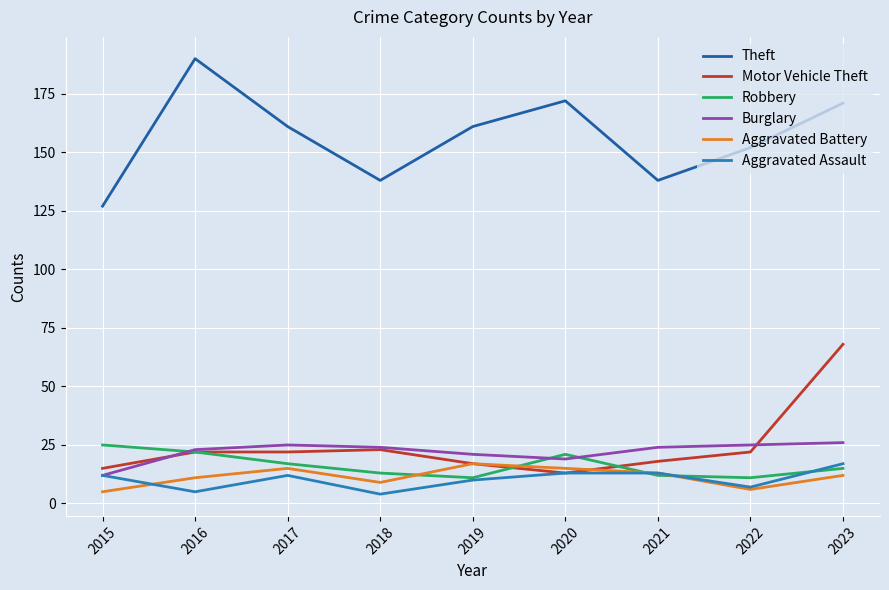

At which category is the sum across all series the highest?

2023